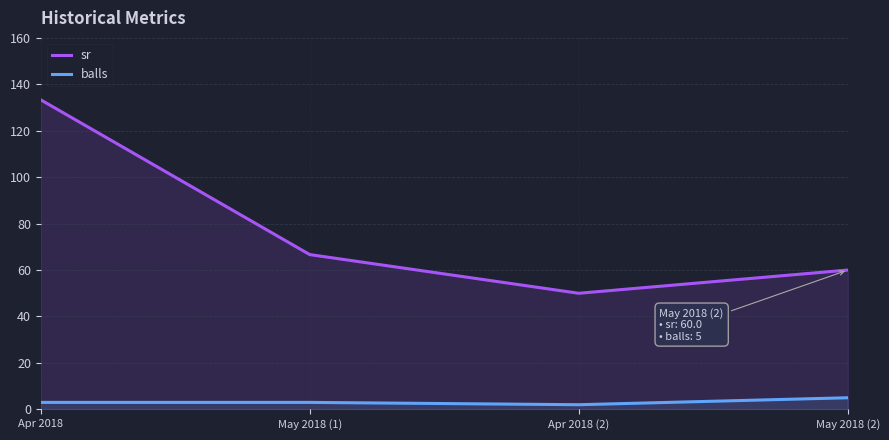

Reading left to right, transcribe all the data shown in this chart.

sr: Apr 2018=133.3	May 2018 (1)=66.7	Apr 2018 (2)=50.0	May 2018 (2)=60.0
balls: Apr 2018=3.0	May 2018 (1)=3.0	Apr 2018 (2)=2.0	May 2018 (2)=5.0